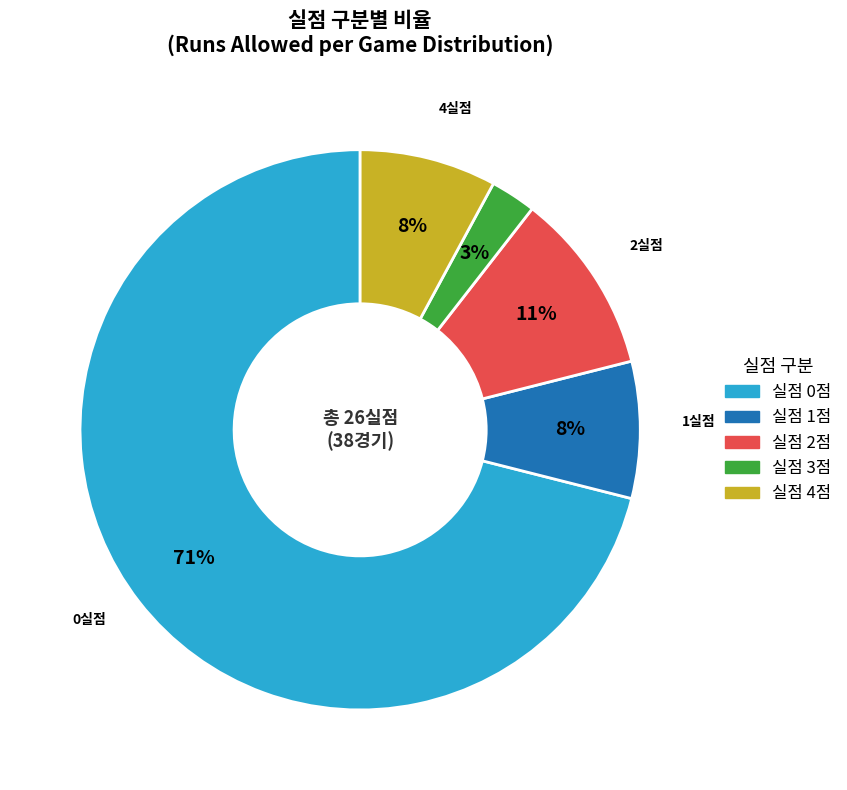

Is there any slice that represents more than half of the pie?

Yes